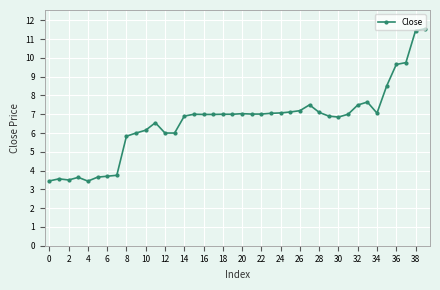

What is the value of the 3rd point from the left?

3.5